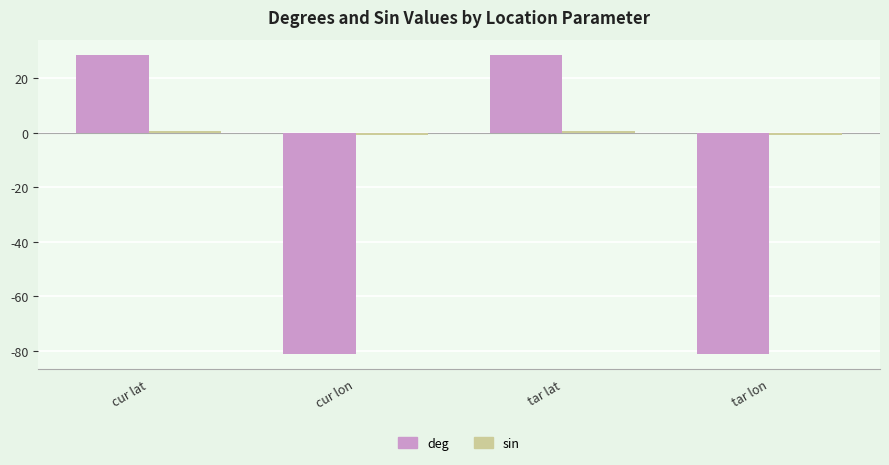

What is the value of the deg bar at the 1st from the left?

28.6